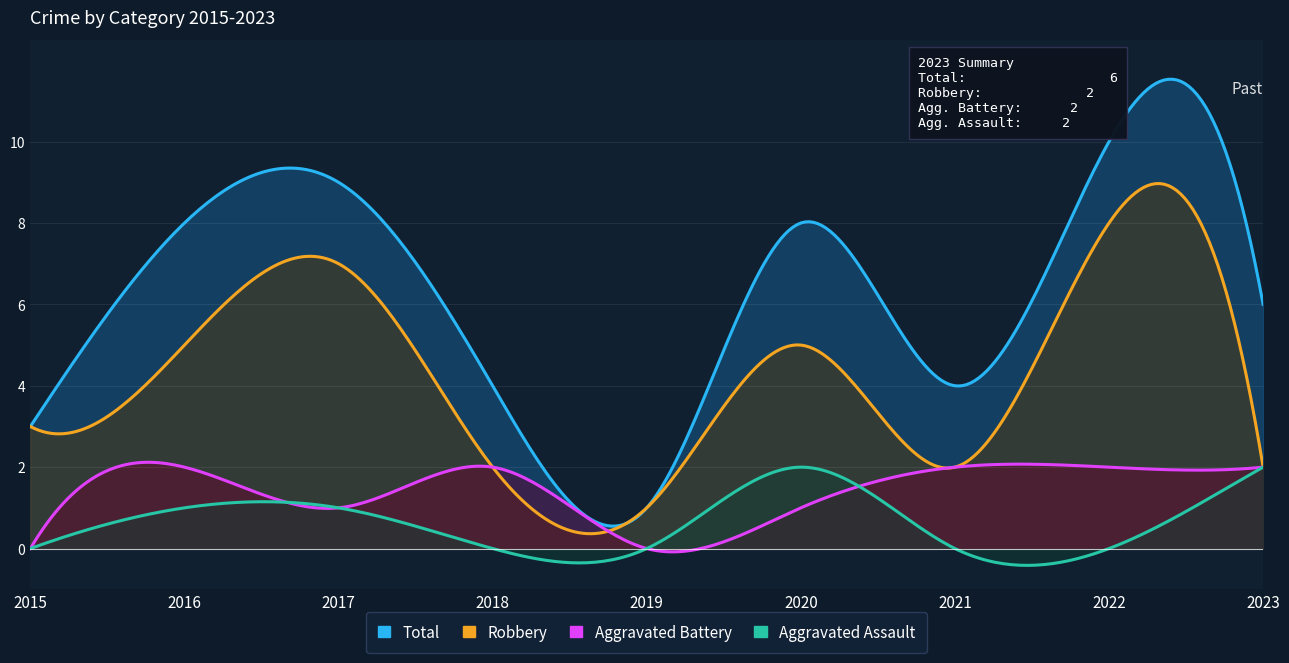

Reading left to right, extract all data points from this chart.

Total: 3	8	9	4	1	8	4	10	6
Robbery: 3	5	7	2	1	5	2	8	2
Aggravated Battery: 0	2	1	2	0	1	2	2	2
Aggravated Assault: 0	1	1	0	0	2	0	0	2